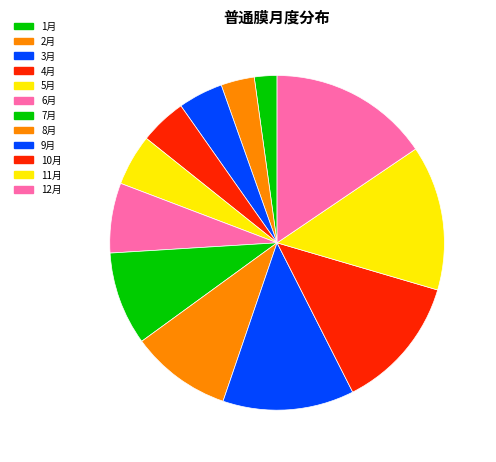

To the nearest percent, what is the average slice percentage?

8%